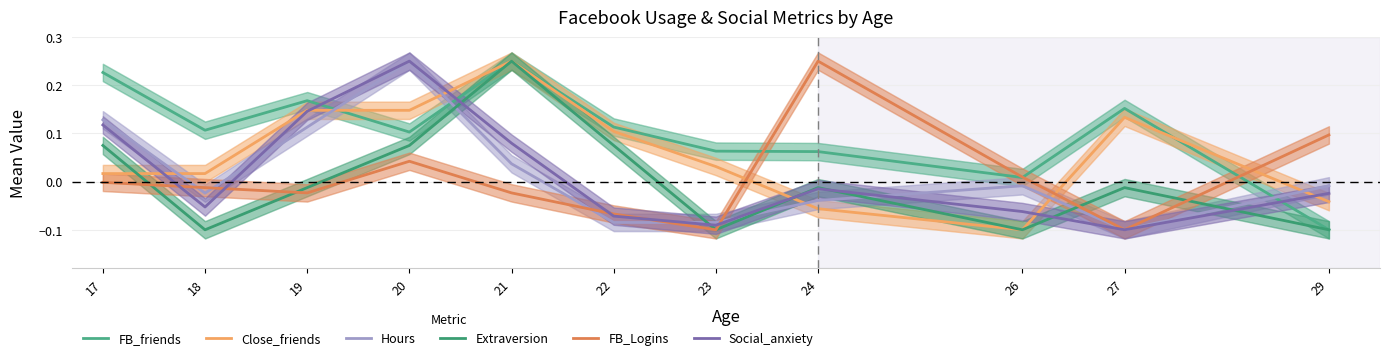

How many values in Close_friends are above zero?

8